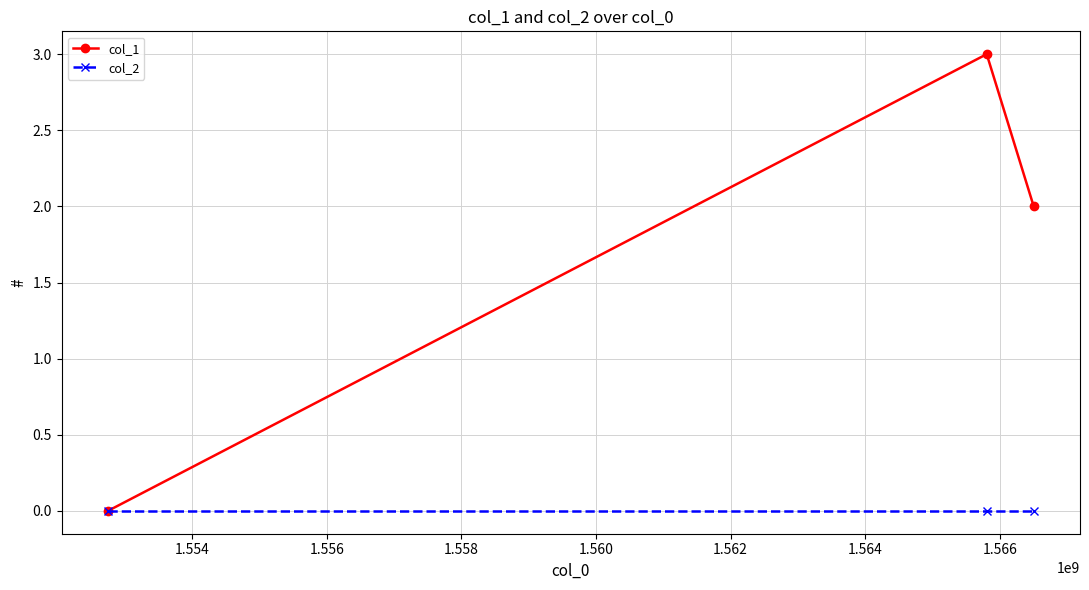

Which series has the largest range (max minus min)?

col_1